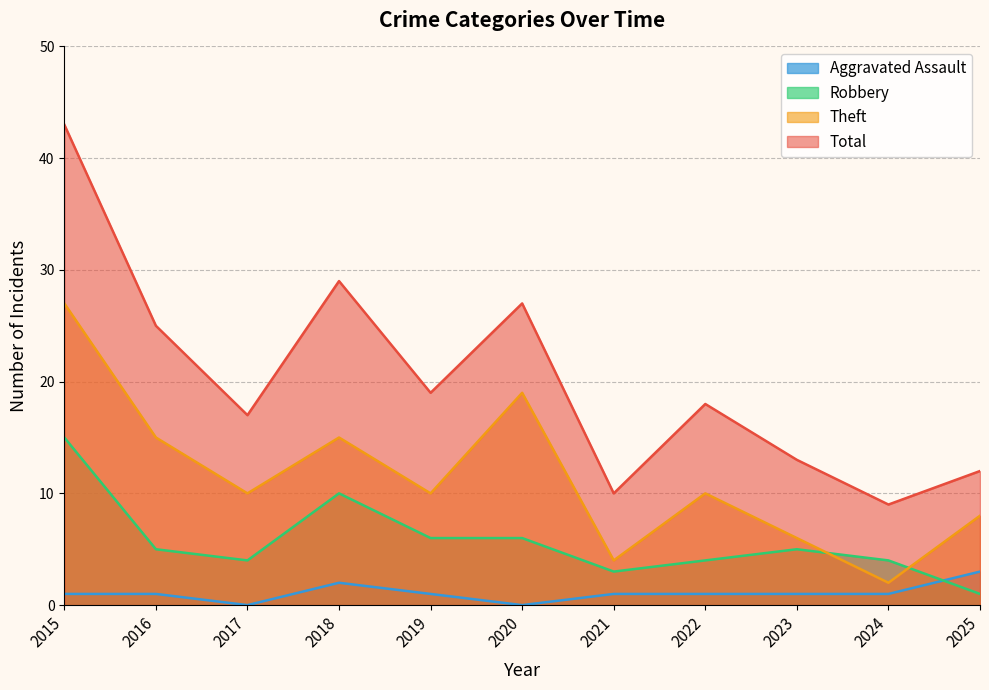

What is the sum of all Theft values?

126